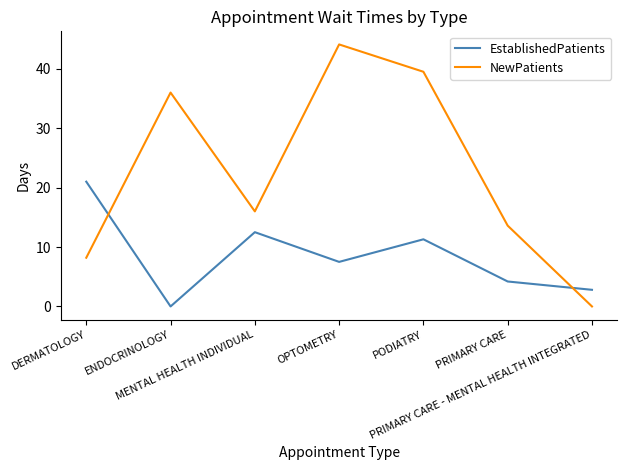

What is the highest value of the NewPatients series?

44.1